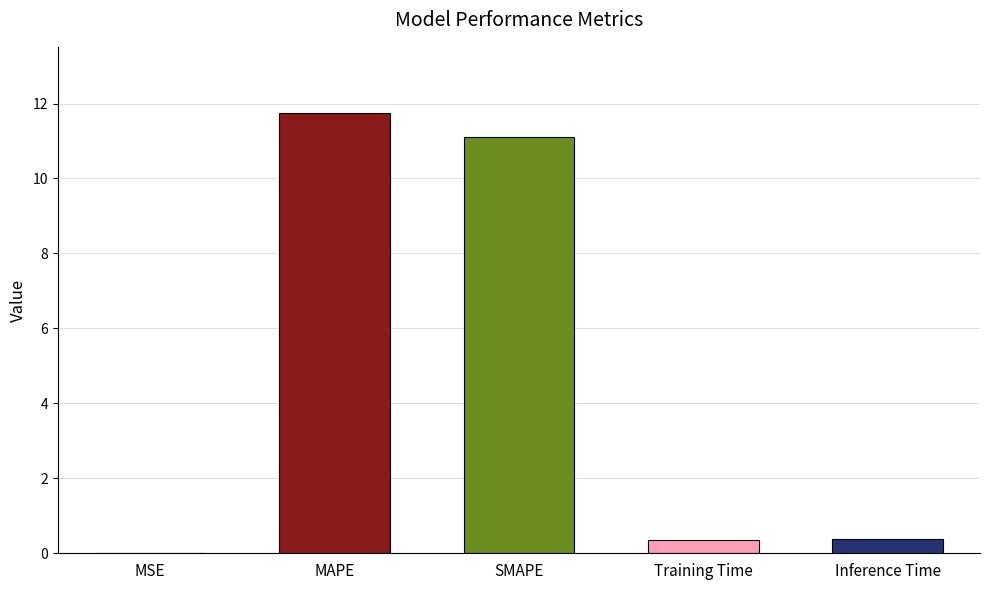

Are the bars horizontal?

No